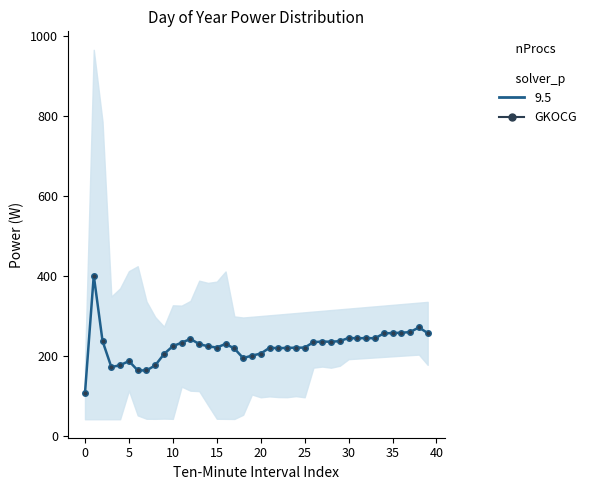

What is the approximate value at 29?

236.9